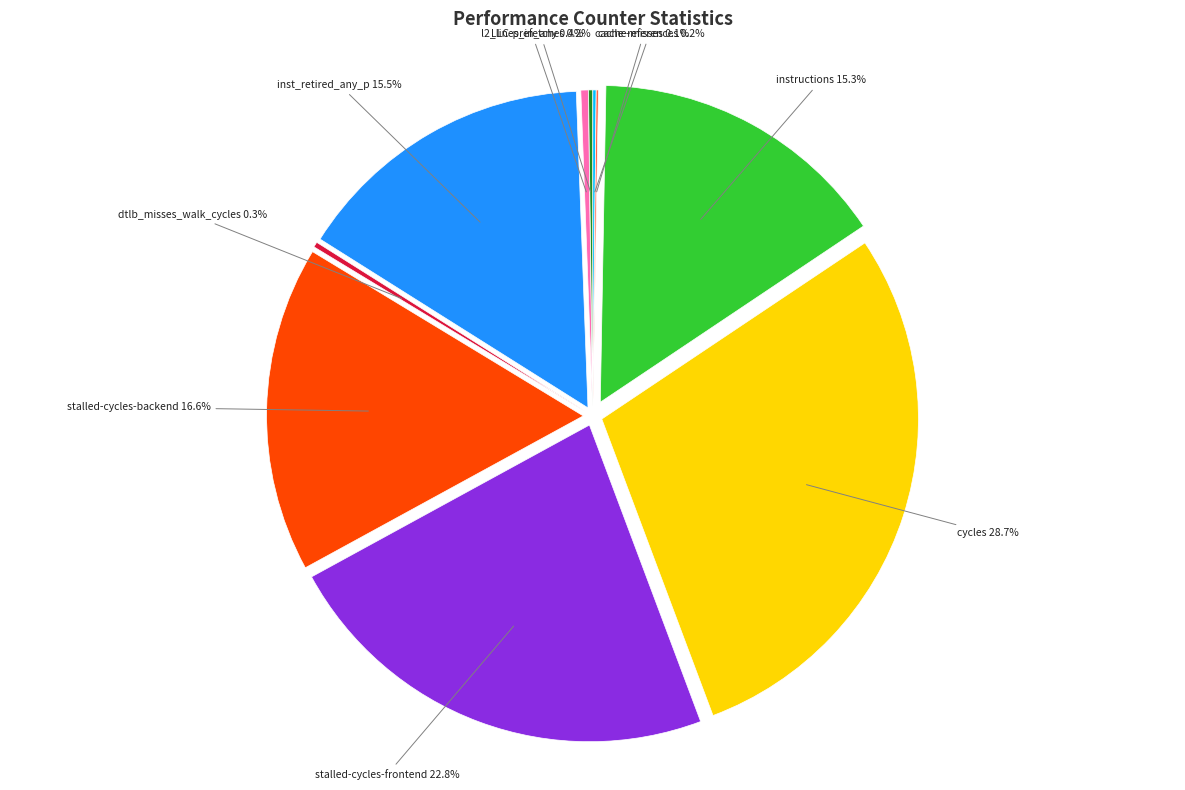

Between stalled-cycles-frontend and instructions, which is larger?

stalled-cycles-frontend